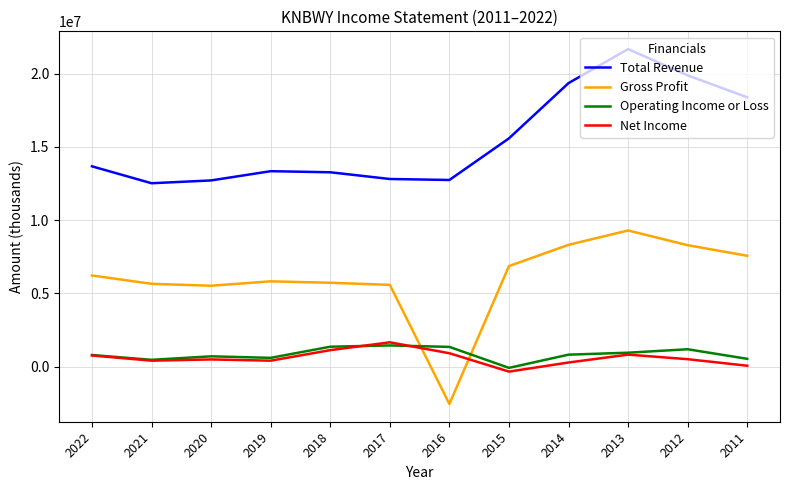

How many distinct data groups are displayed?

4